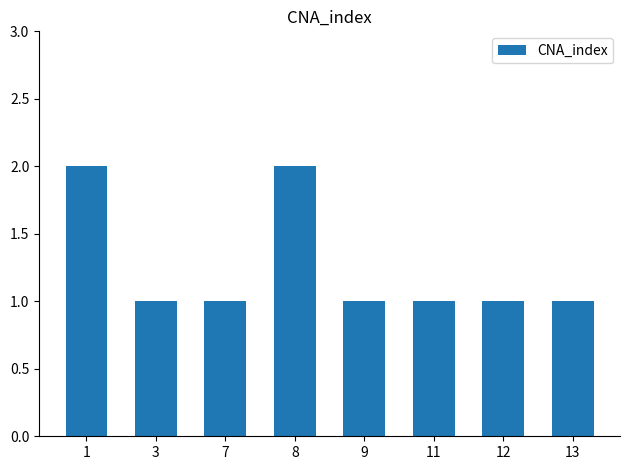

The value at 11 is 2. True or false?

False